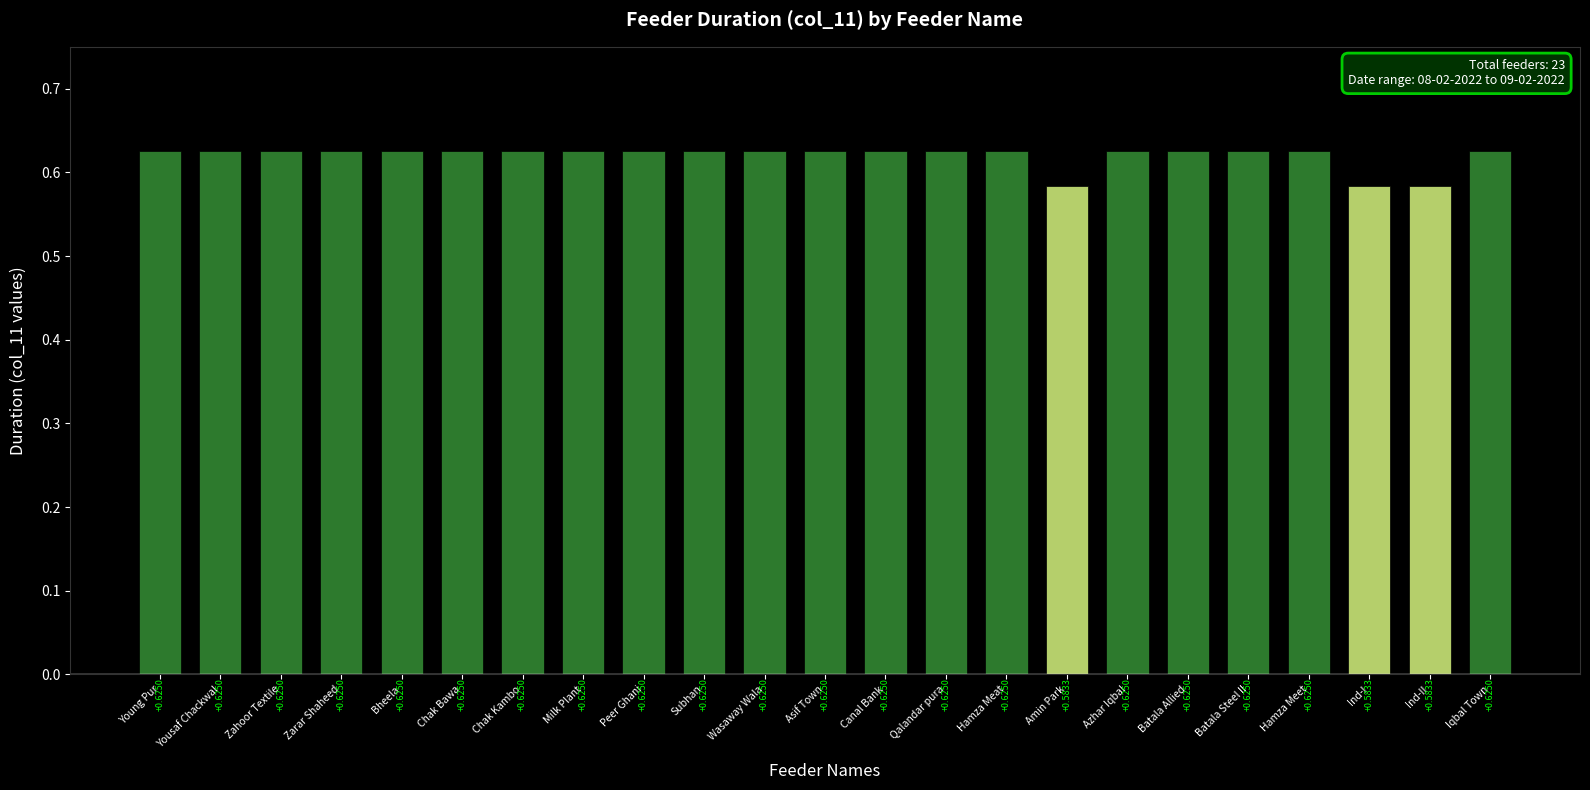

What is the label of the 23rd bar from the left?

Iqbal Town